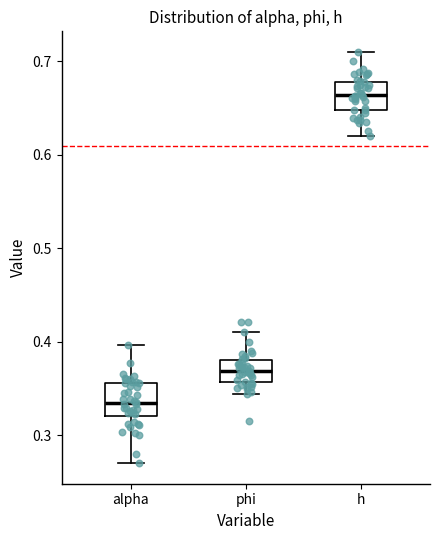

Which box has the highest median line?

h